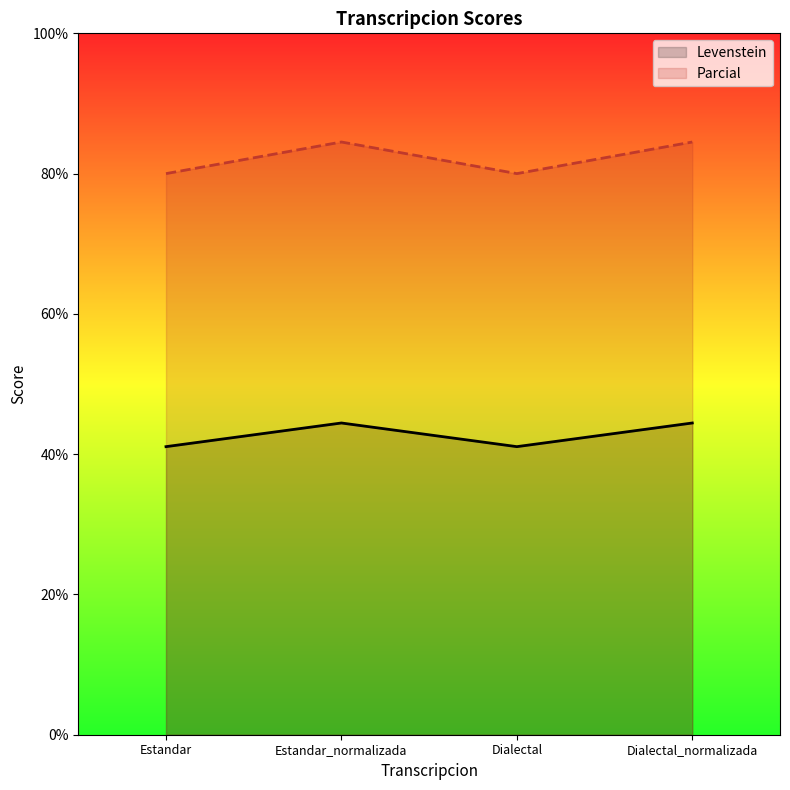

What is the minimum value for Parcial?

80.0